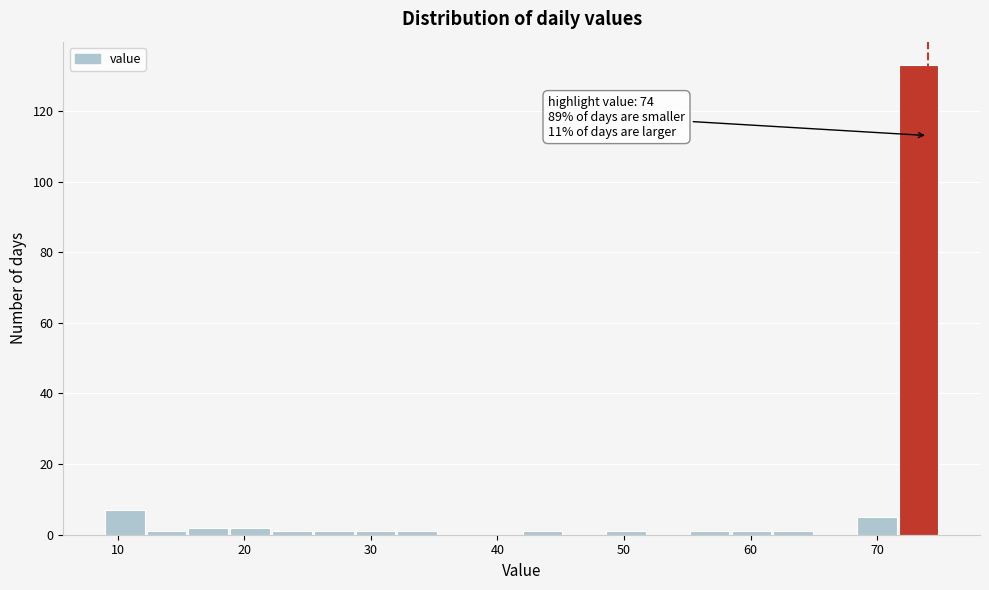

Read against the x-axis, roughly where is the centre of the tallest bar?

73